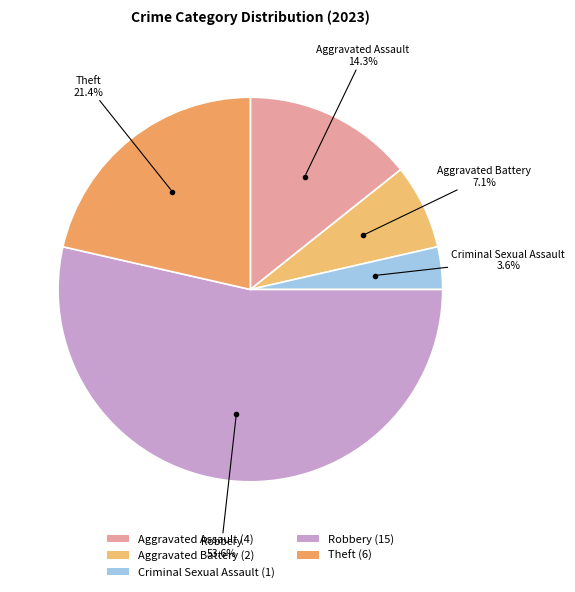

Which category has the biggest portion of the pie?

Robbery